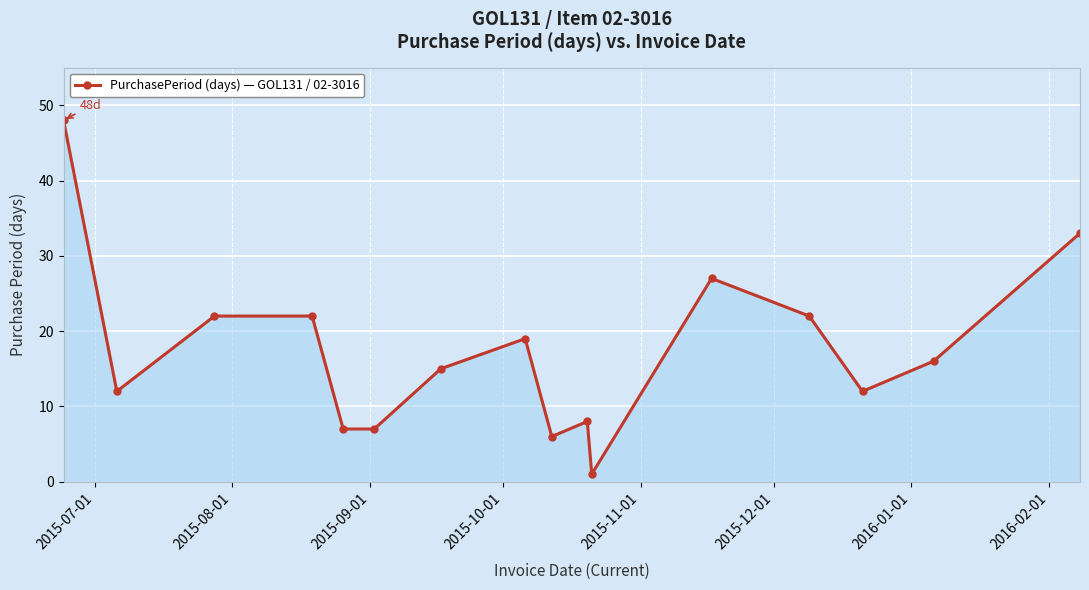

What is the average value?

17